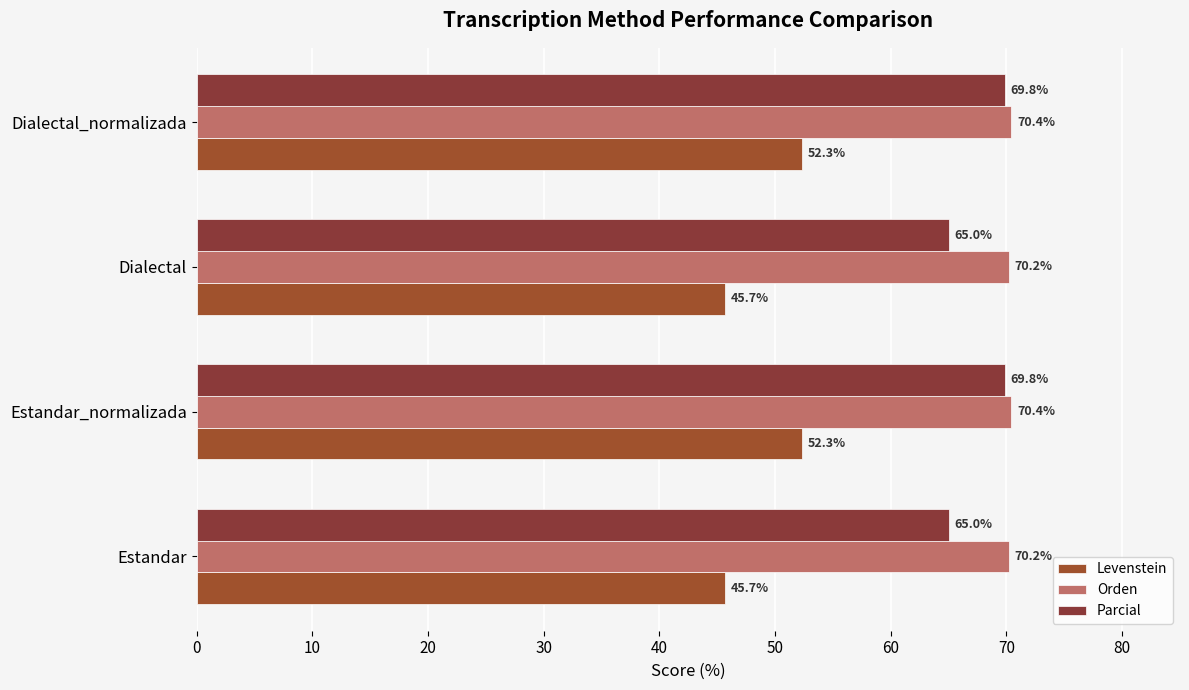

Which series has the largest total across all categories?

Orden